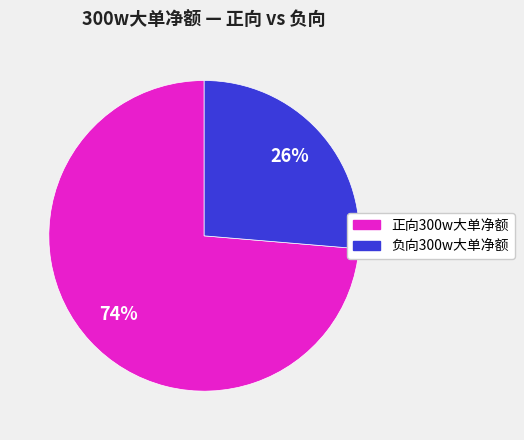

To the nearest percent, what is the average slice percentage?

50%